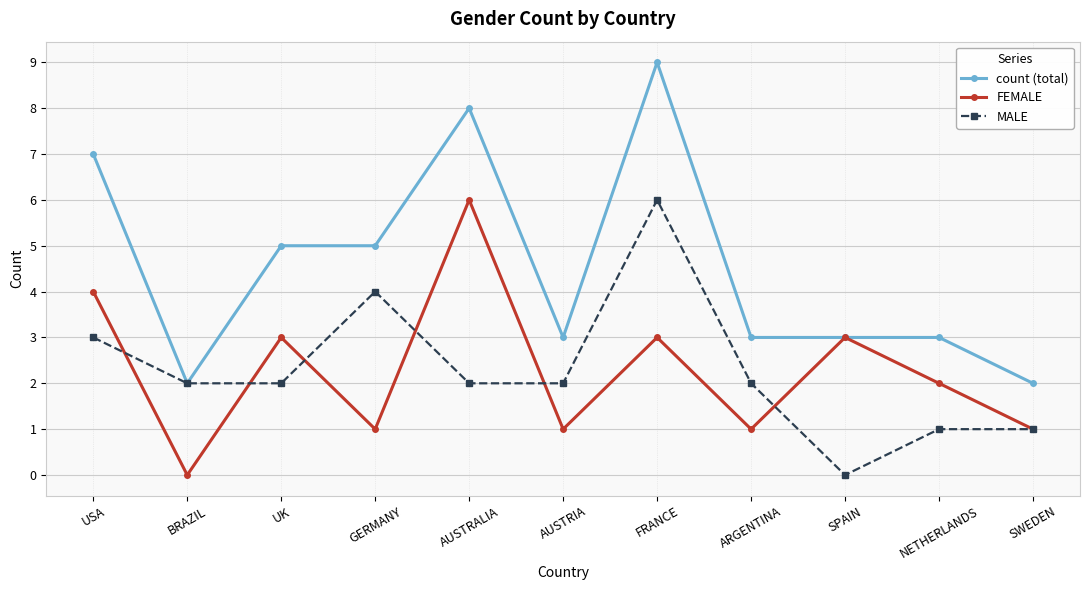

What is the sum of the MALE values at NETHERLANDS and SWEDEN?

2